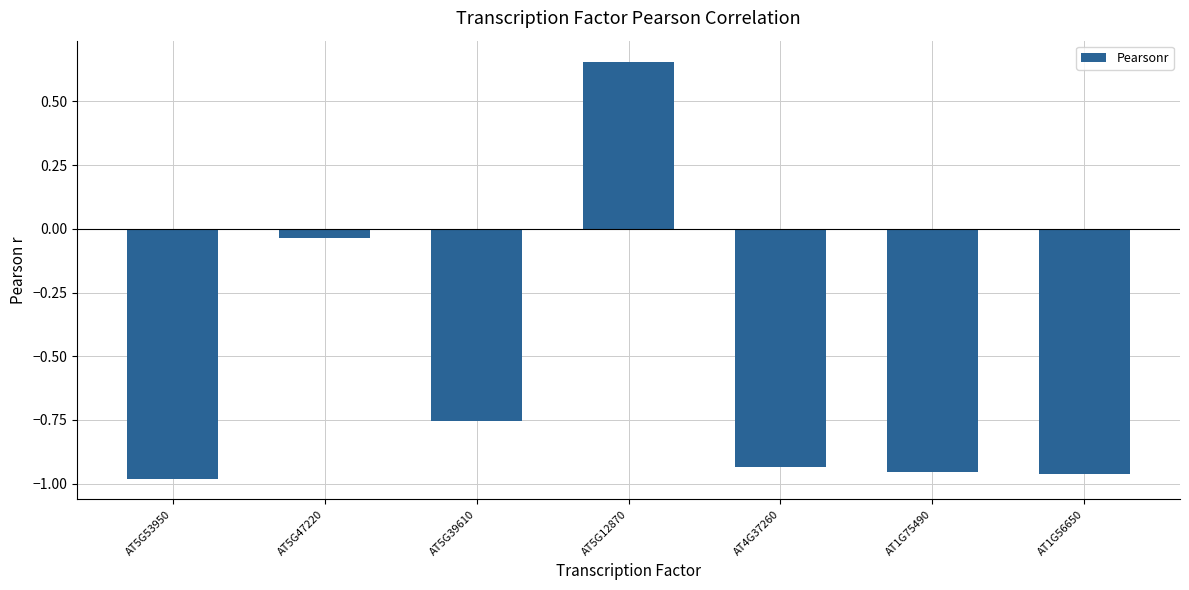

True or false: the data shows -0.5 at AT5G39610.

False